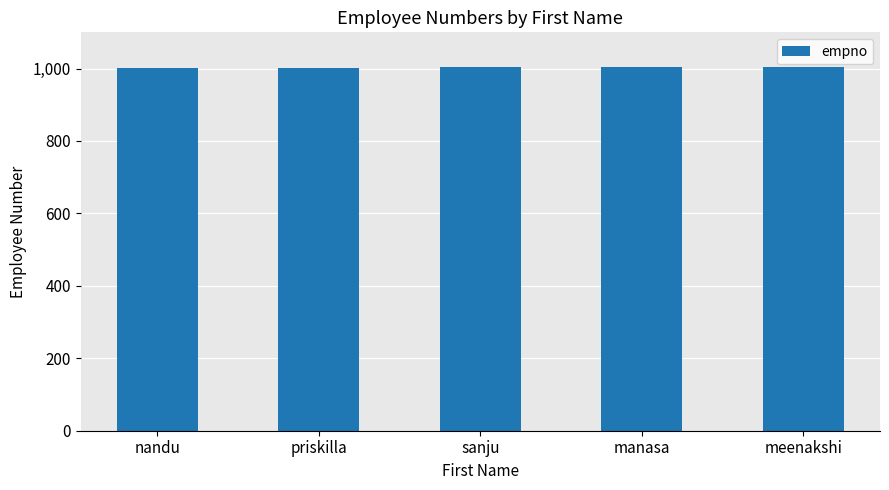

How many bars are there in total?

5